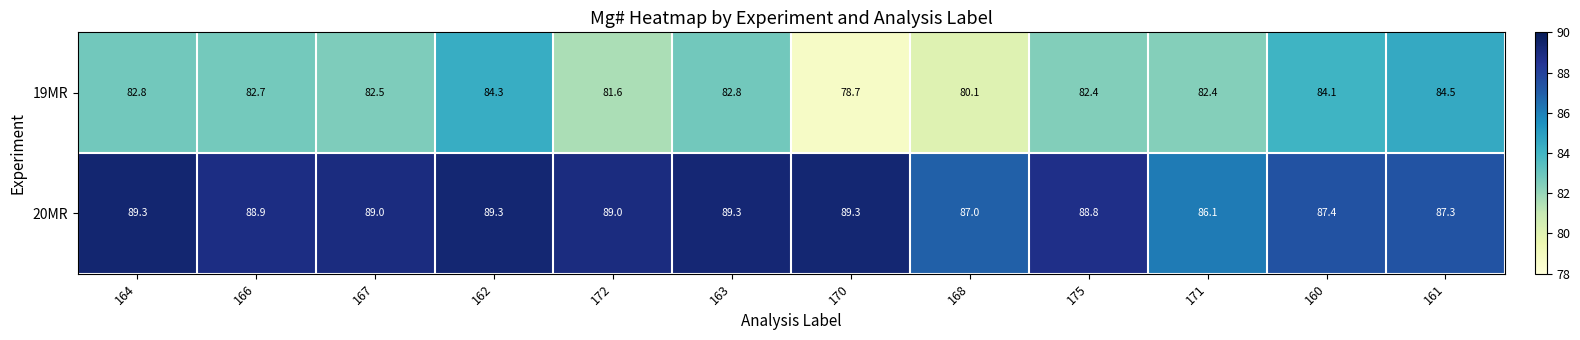

How many data points does each series have?

12